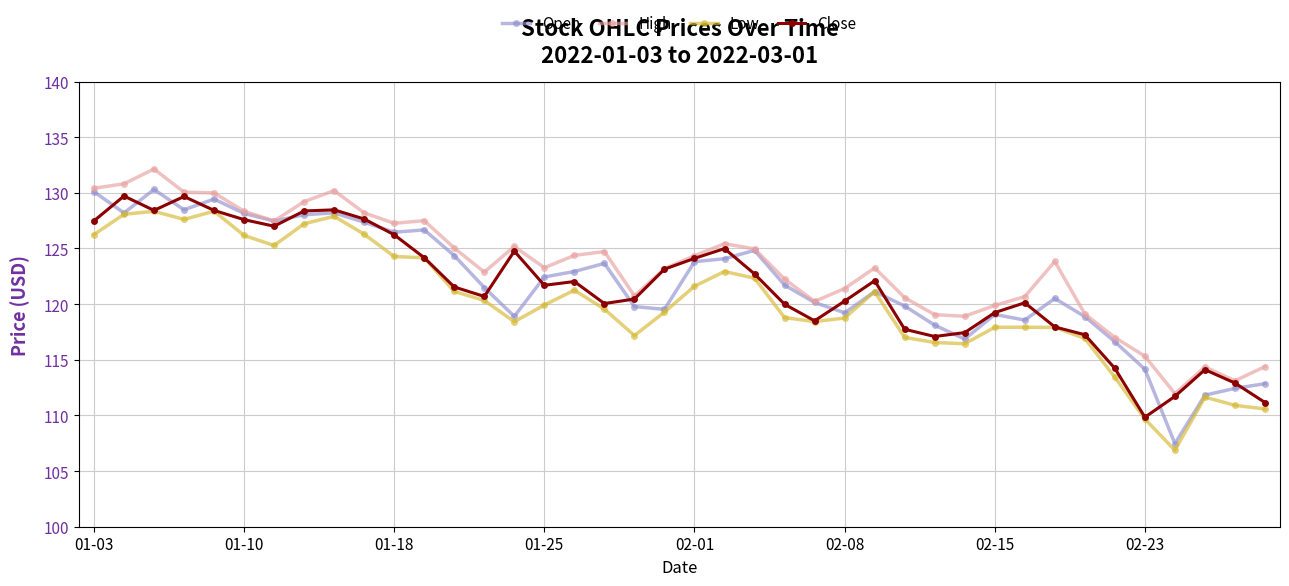

Which series has the widest spread of values?

Open